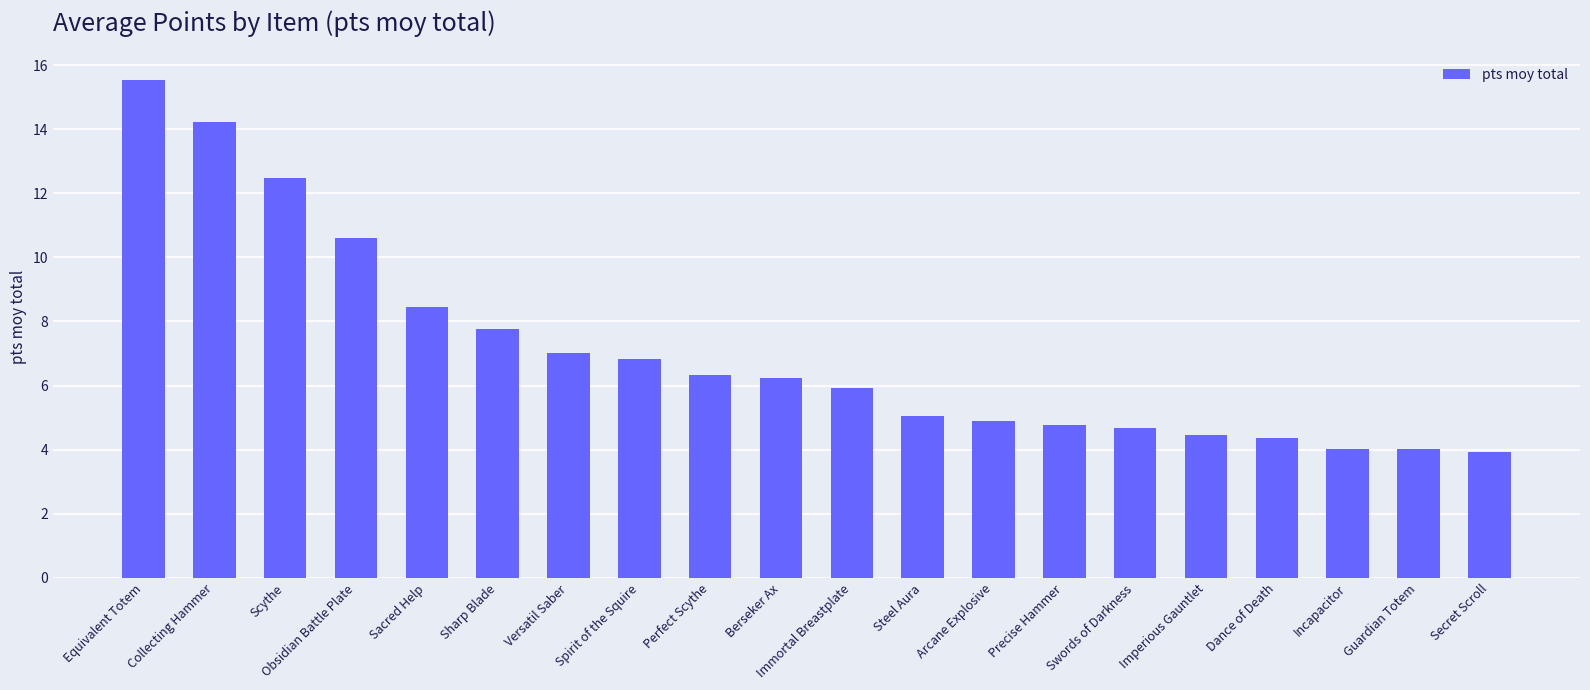

What is the value of the 1st bar from the left?

15.5